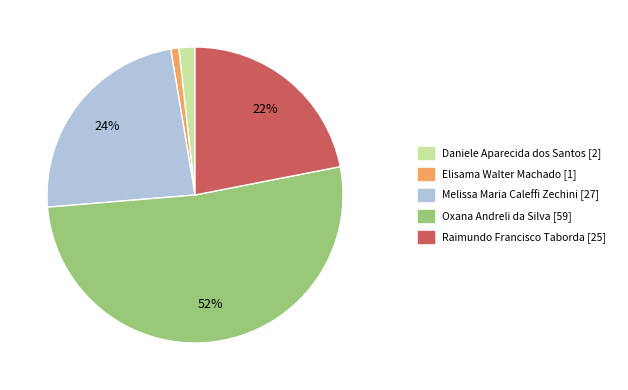

Is there a majority slice in this chart?

Yes